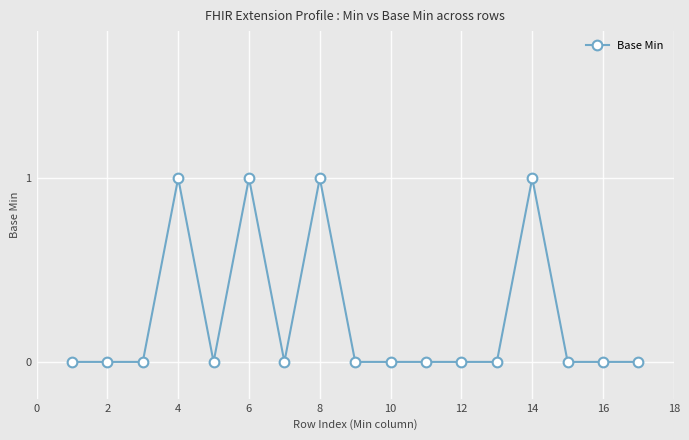

What is the difference between the maximum and minimum values?

1